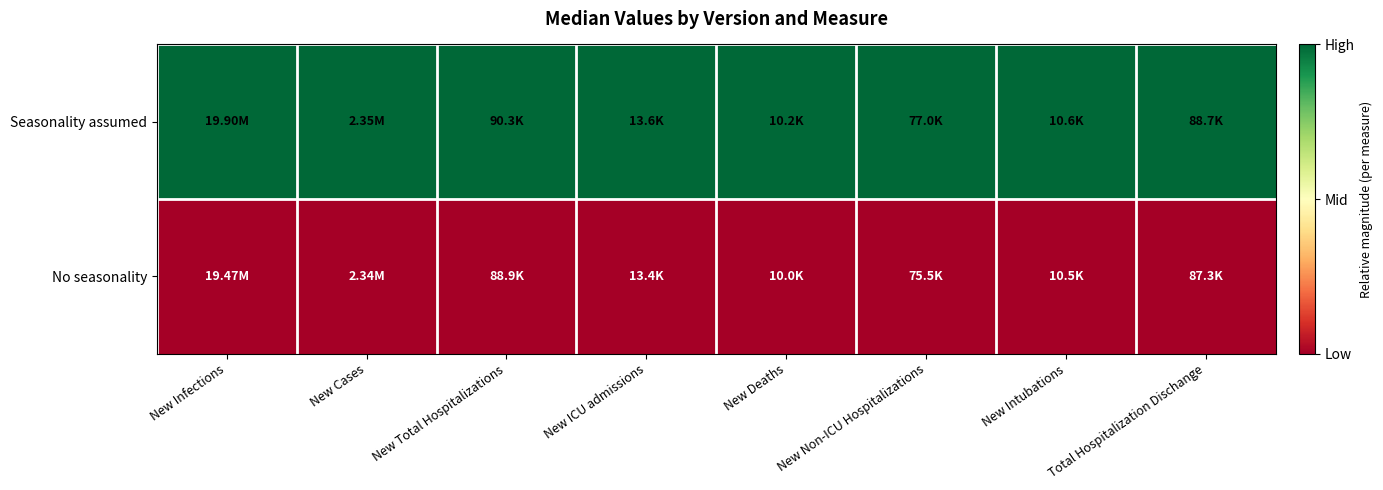

What is the difference between the highest and lowest values at New Deaths?

1